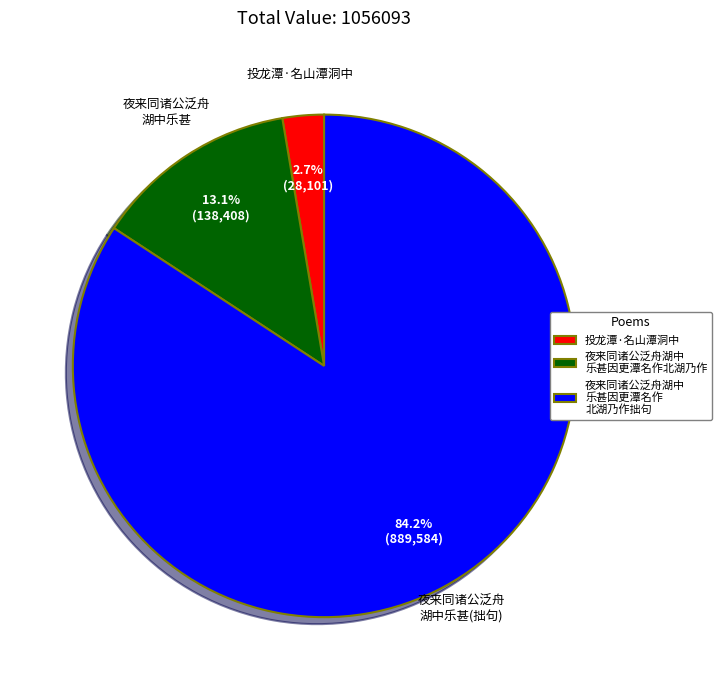

How much of the chart is everything except 投龙潭·名山潭洞中?

97.3%